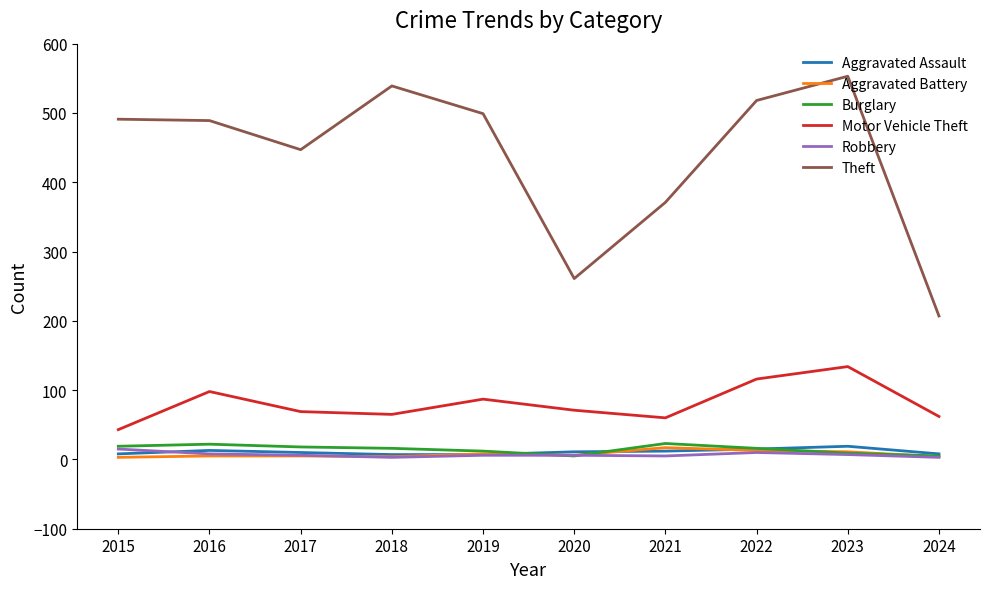

True or false: Theft and Aggravated Assault intersect in this chart.

False